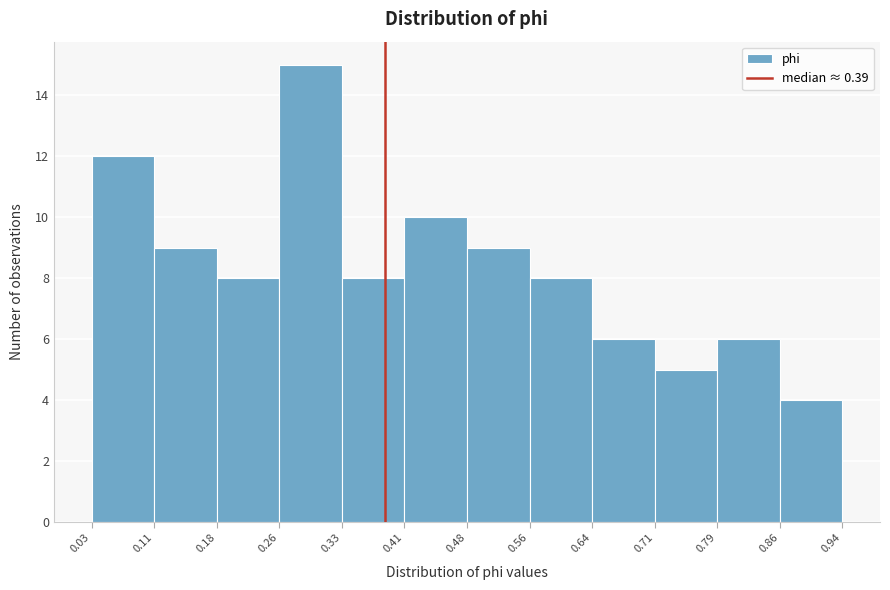

Reading left to right, list every bar in this chart as the range it spans on the x-axis followed by its height. The values are not printed on the chart, so give them approximately, as read against the axis.

0.03 to 0.11: 12
0.11 to 0.18: 9
0.18 to 0.26: 8
0.26 to 0.33: 15
0.33 to 0.41: 8
0.41 to 0.48: 10
0.48 to 0.56: 9
0.56 to 0.64: 8
0.64 to 0.71: 6
0.71 to 0.79: 5
0.79 to 0.86: 6
0.86 to 0.94: 4